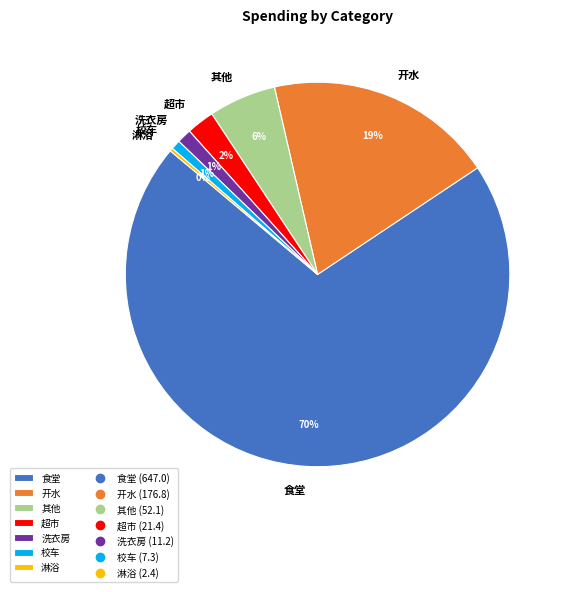

Between 食堂 and 其他, which is larger?

食堂